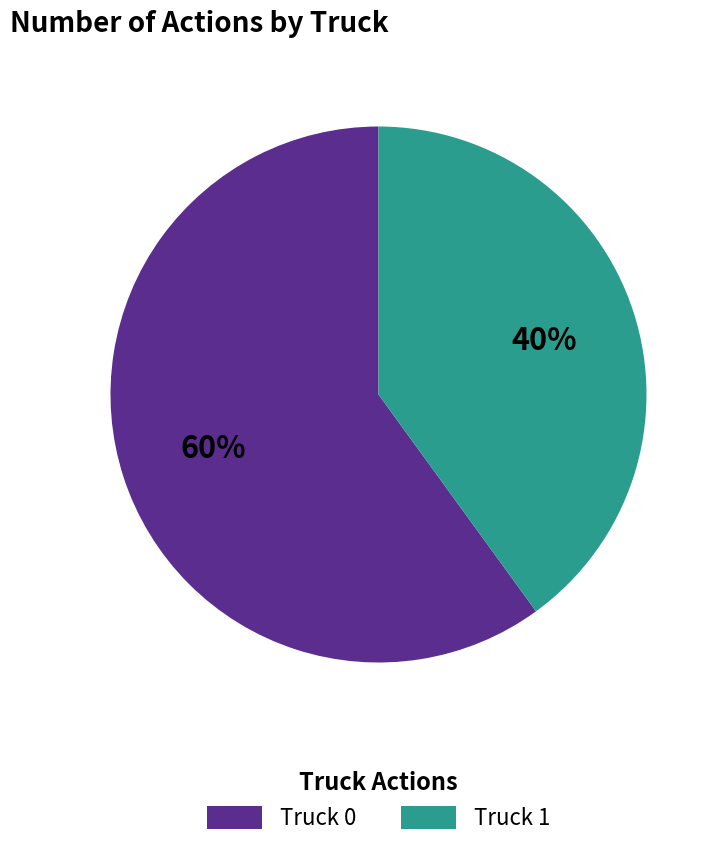

To the nearest percent, what is the combined percentage of Truck 0 and Truck 1?

100%